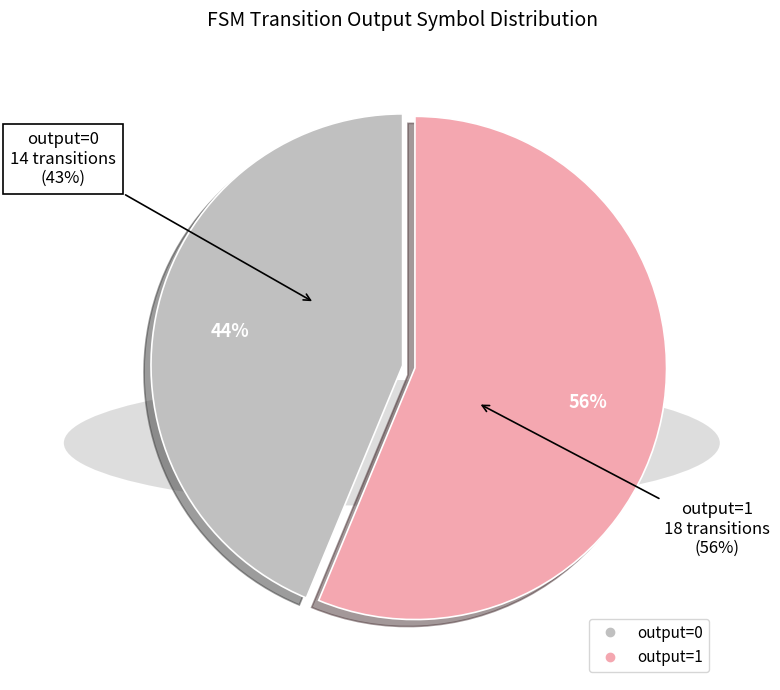

True or false: 27 accounts for 1% of the total.

False